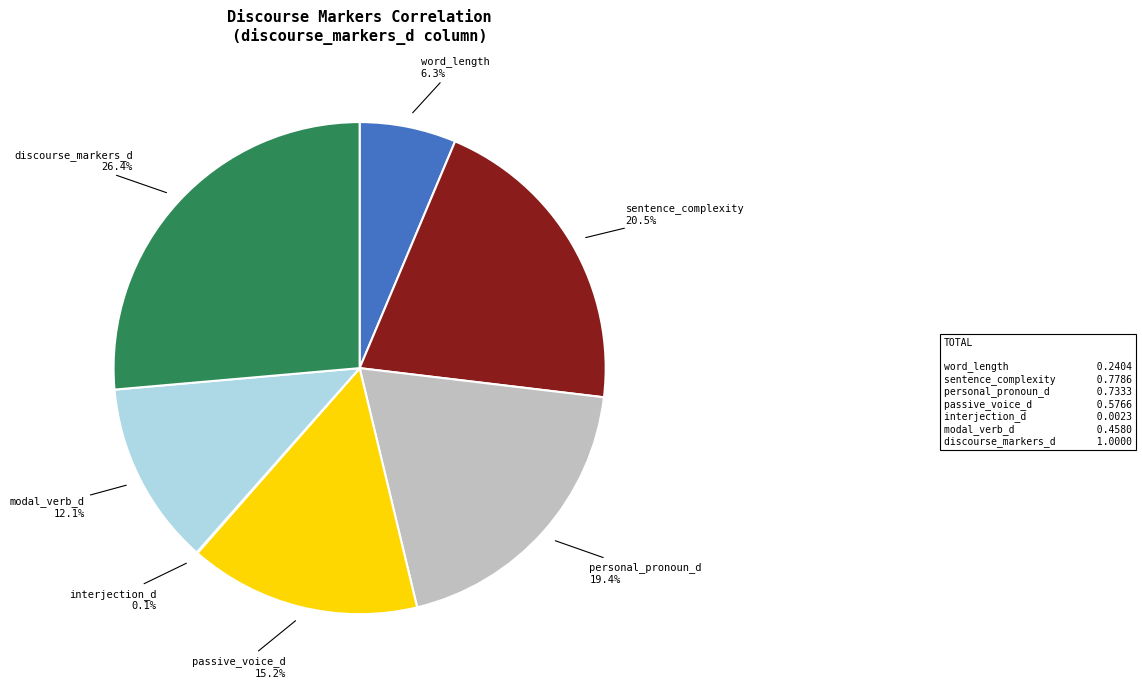

Which has a higher value, personal_pronoun_d or word_length?

personal_pronoun_d